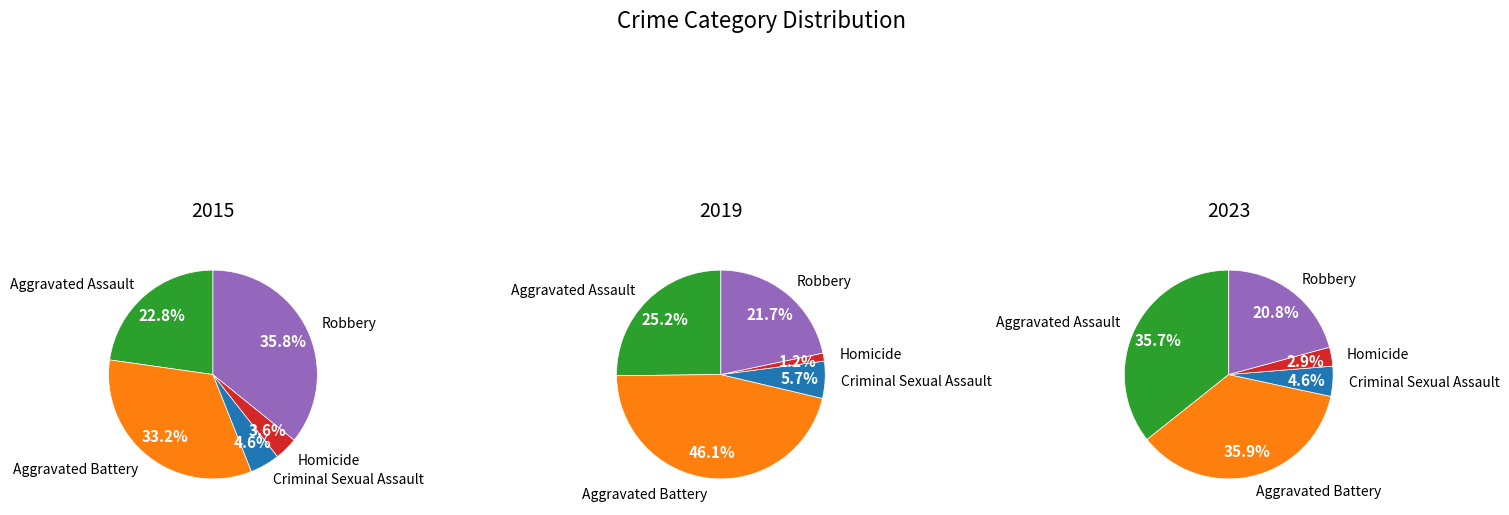

What percentage is the Homicide slice, to the nearest percent?

3%